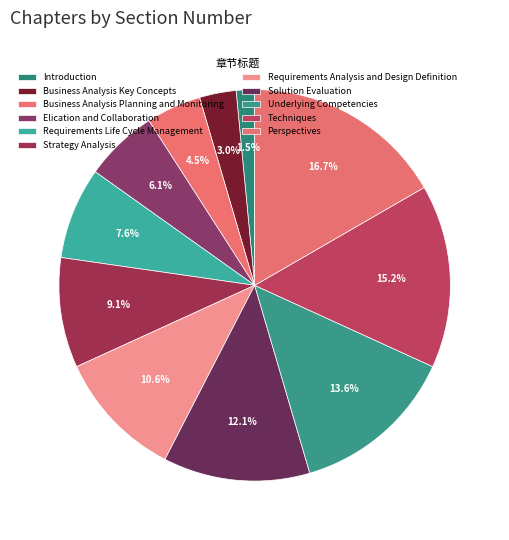

Count the number of slices in the pie.

11